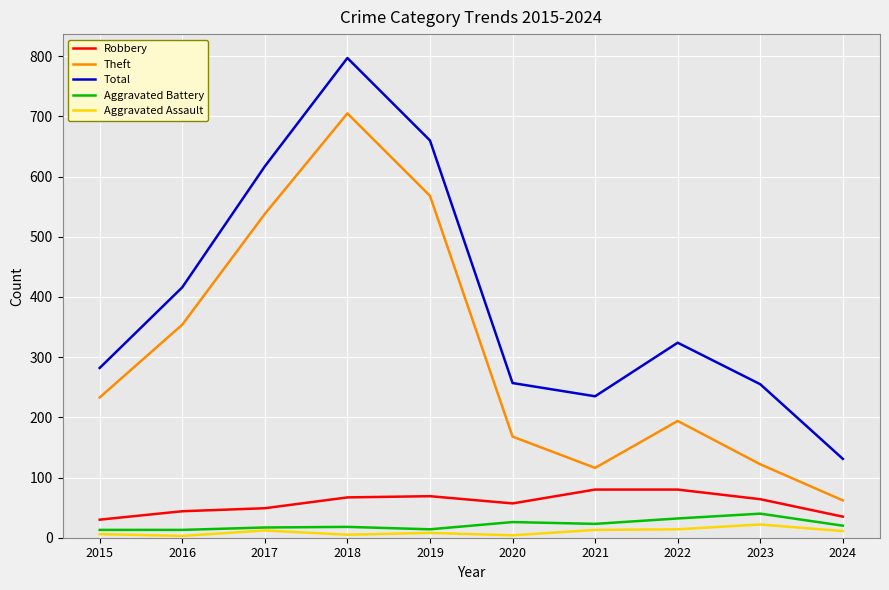

Is it true that Total equals 255 at 2023?

True